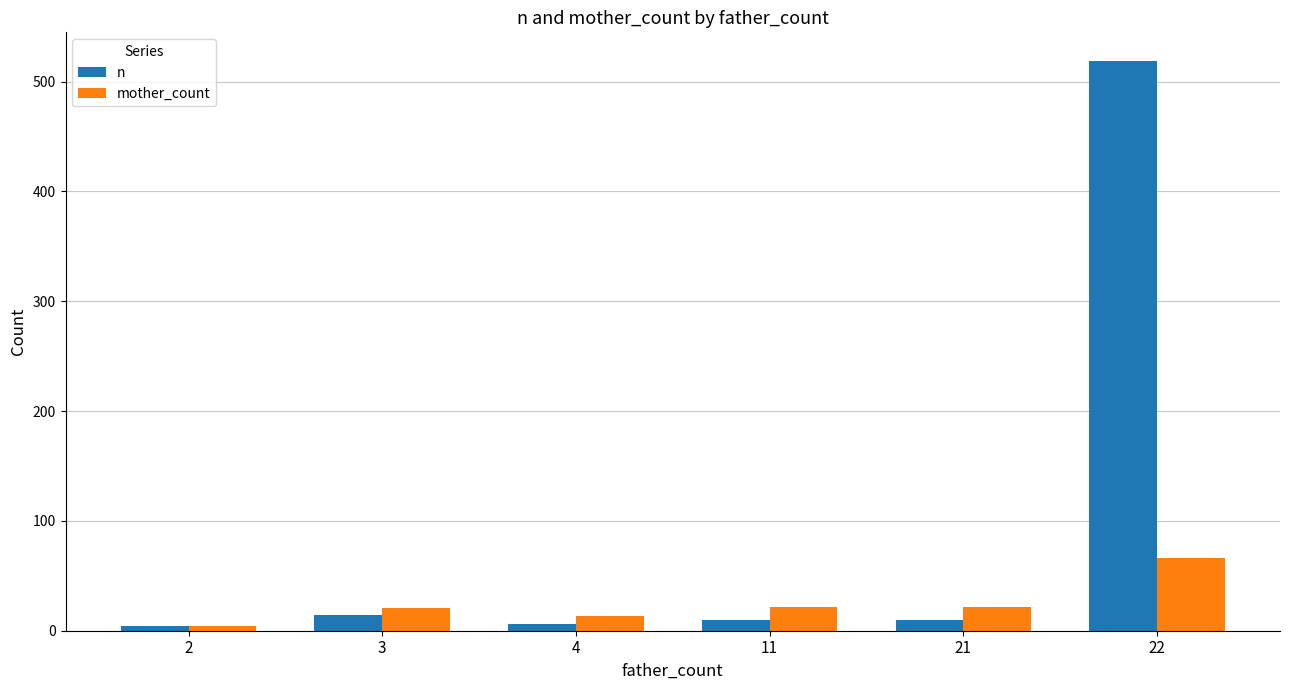

What is the sum of all mother_count values?

148